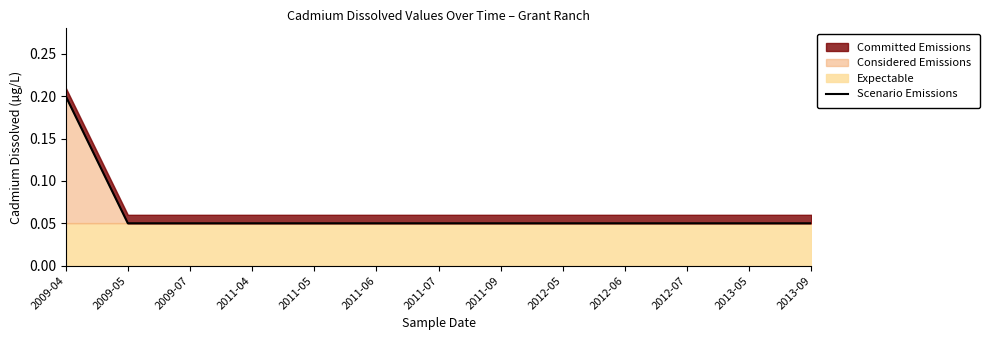

What is the average value?

0.1